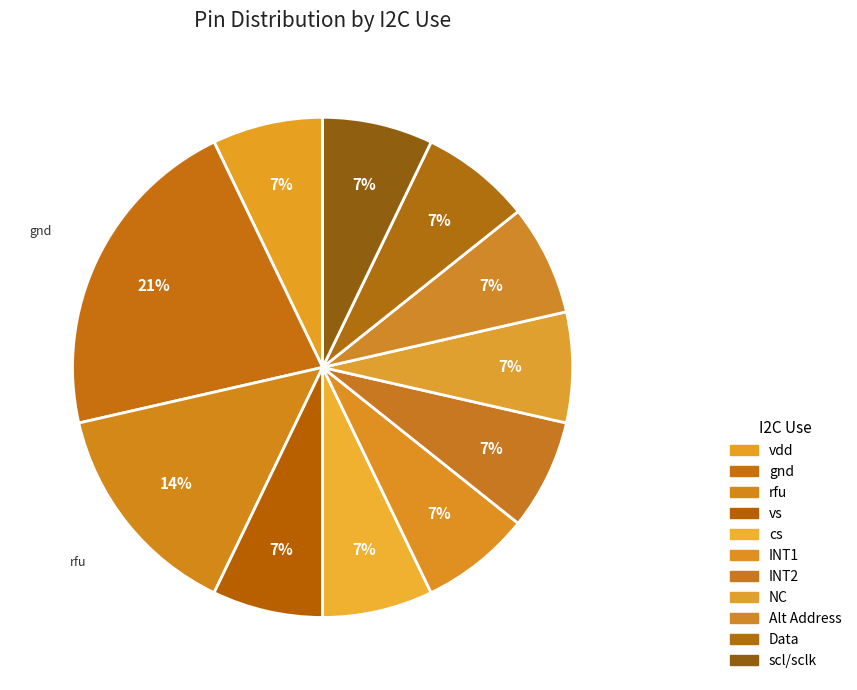

The INT2 slice represents 7% of the pie. True or false?

True